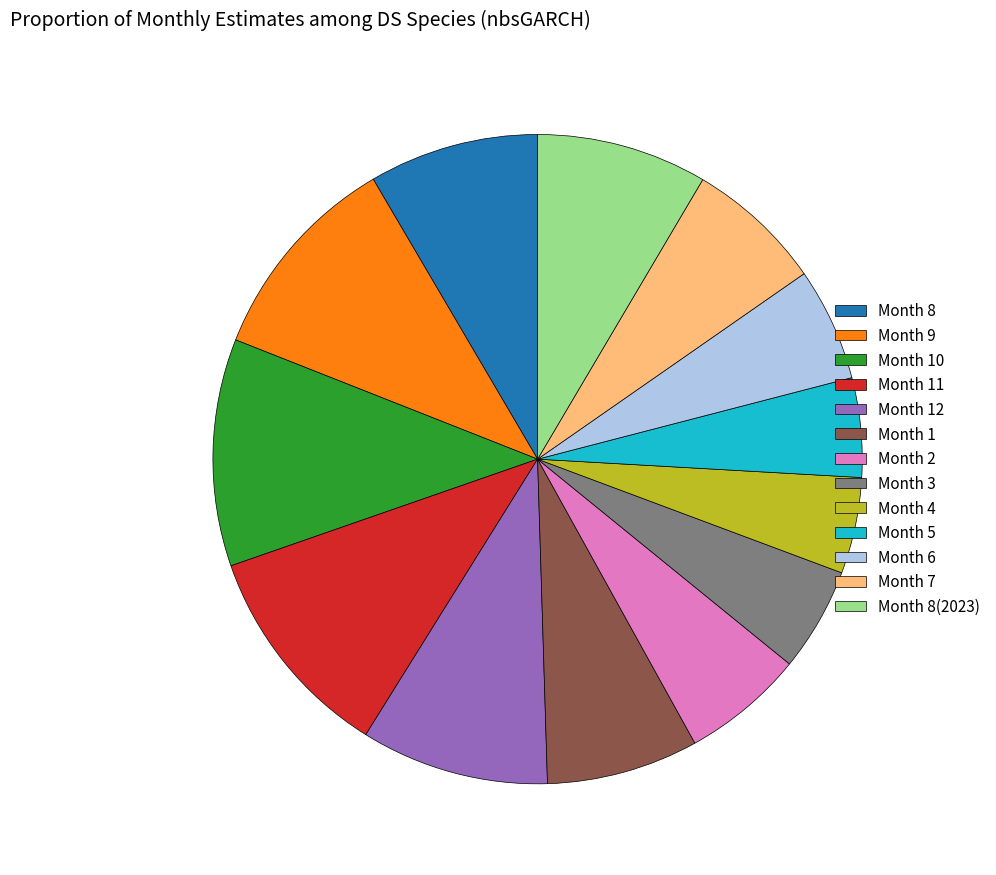

What is the largest slice in the pie chart?

Month 10